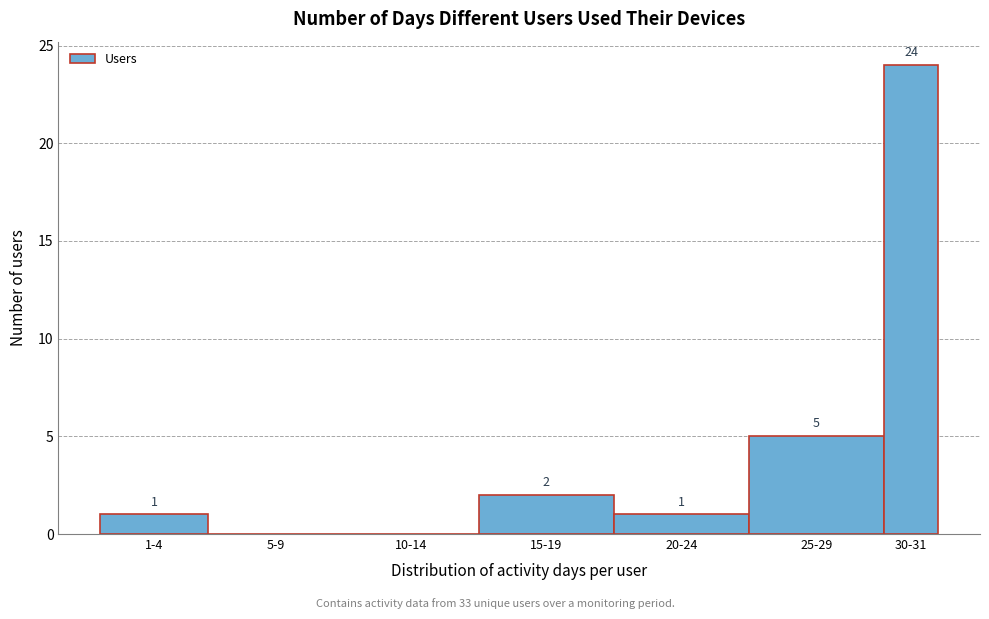

Reading right to left, extract all data points from this chart.

30-31=24	25-29=5	20-24=1	15-19=2	10-14=0	5-9=0	1-4=1